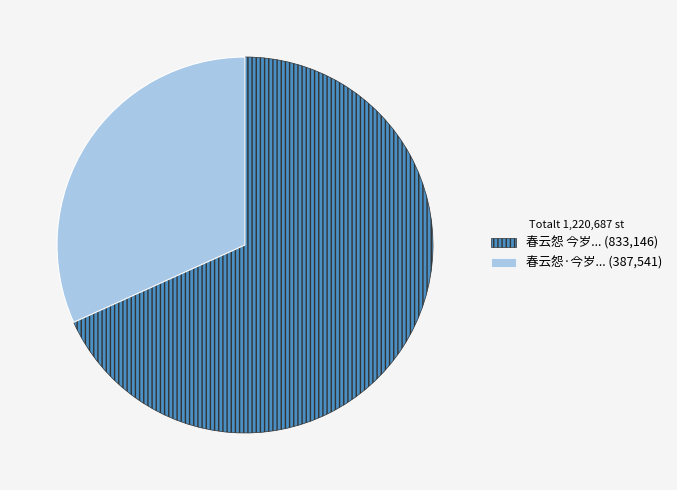

Is there any slice that represents more than half of the pie?

Yes